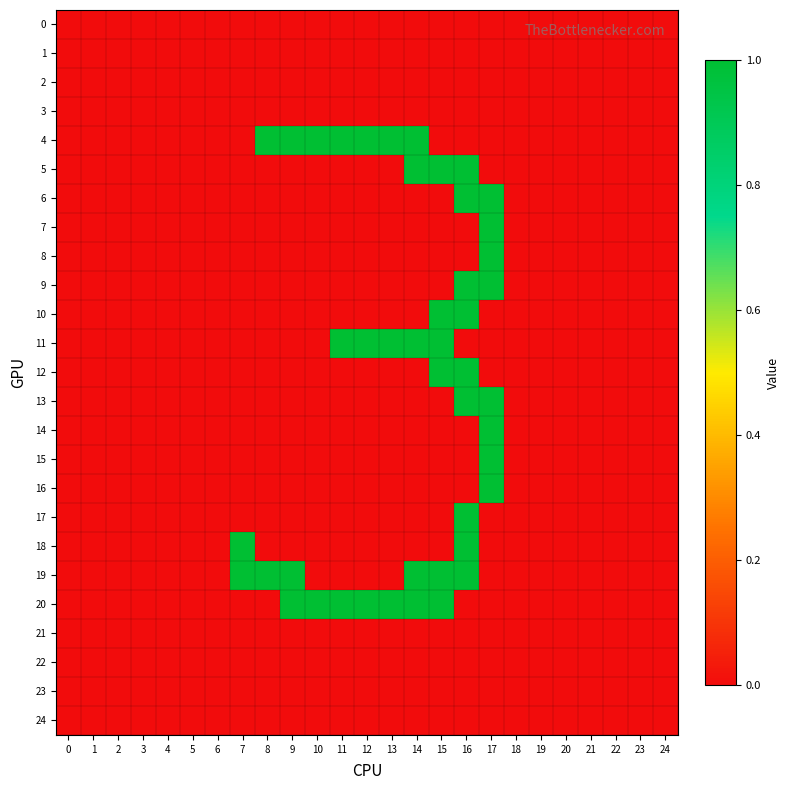

Which series has the largest total across all categories?

4